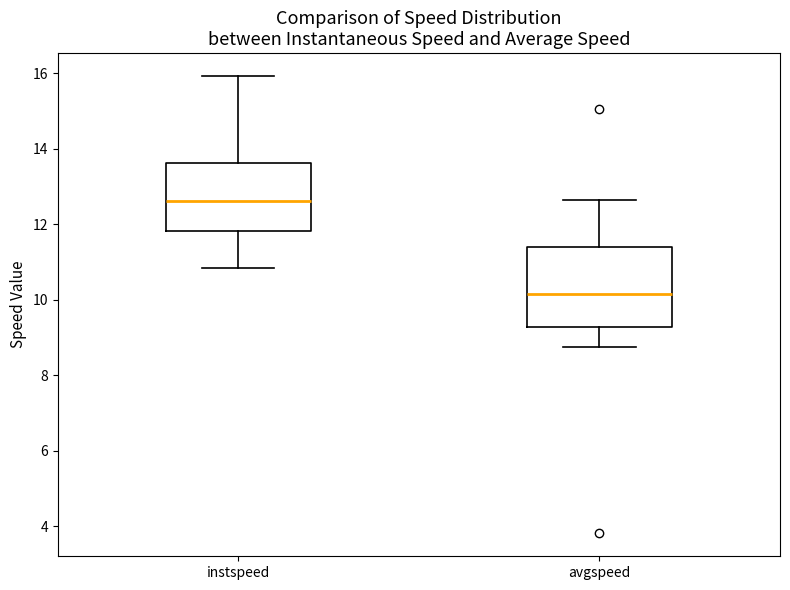

Reading left to right, transcribe this box plot: for each box, give where its median line is, the range the box spans, and where its two whiskers end, as read against the y-axis. The values are not printed on the chart, so give them approximately, as read against the axis.

instspeed: median 12.6, box 11.8 to 13.6, whiskers 10.8 to 16.0
avgspeed: median 10.2, box 9.2 to 11.4, whiskers 8.8 to 12.6